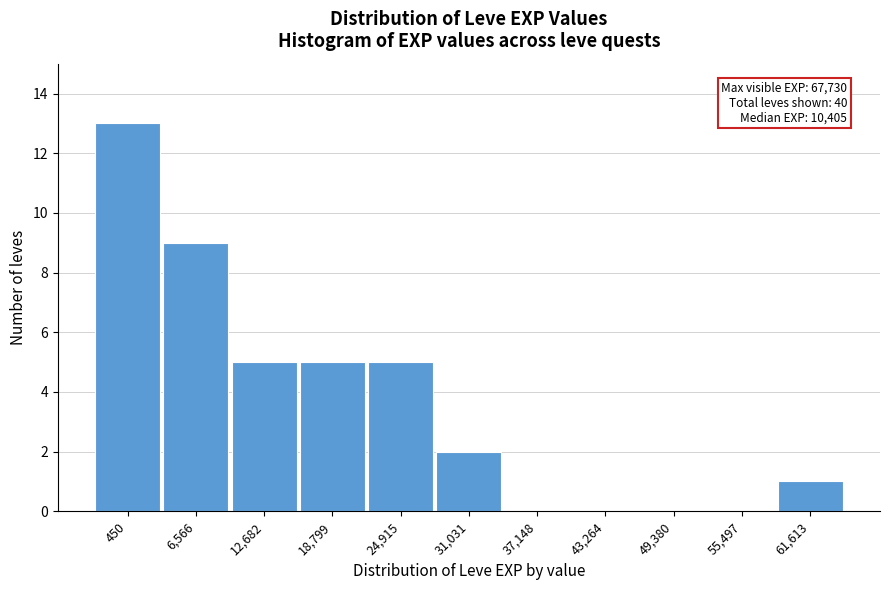

Reading right to left, transcribe all the data shown in this chart.

61,613=1	55,497=0	49,380=0	43,264=0	37,148=0	31,031=2	24,915=5	18,799=5	12,682=5	6,566=9	450=13